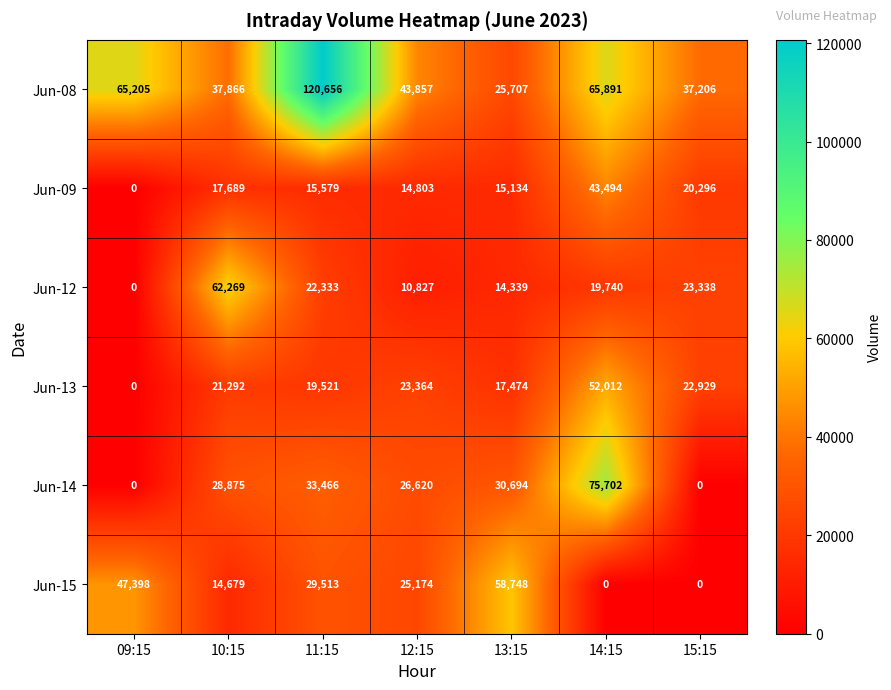

At which category is the sum across all series the highest?

14:15